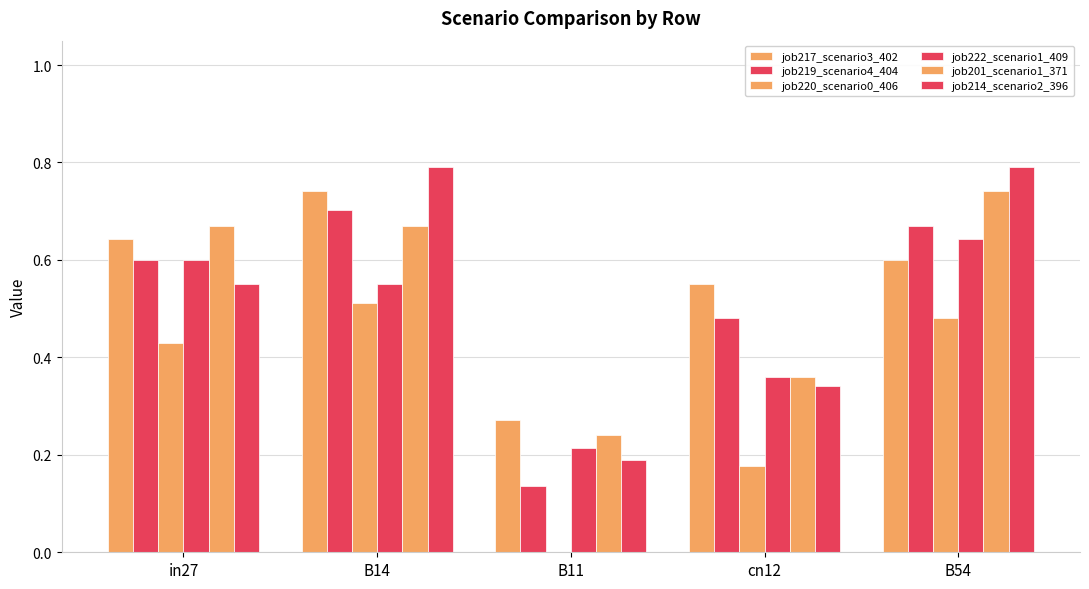

Which has a higher value, B14 or cn12?

B14